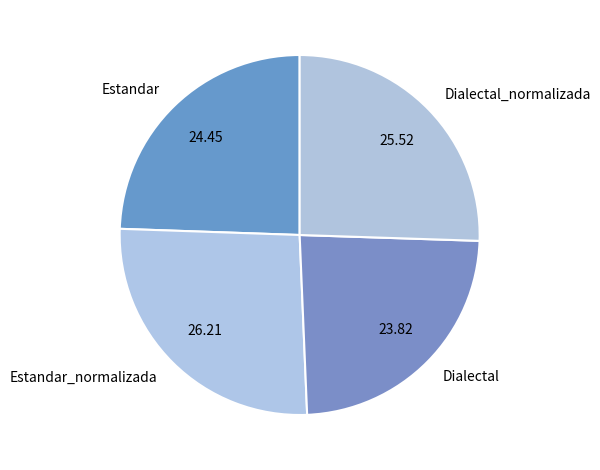

Is Dialectal the majority of the pie?

No